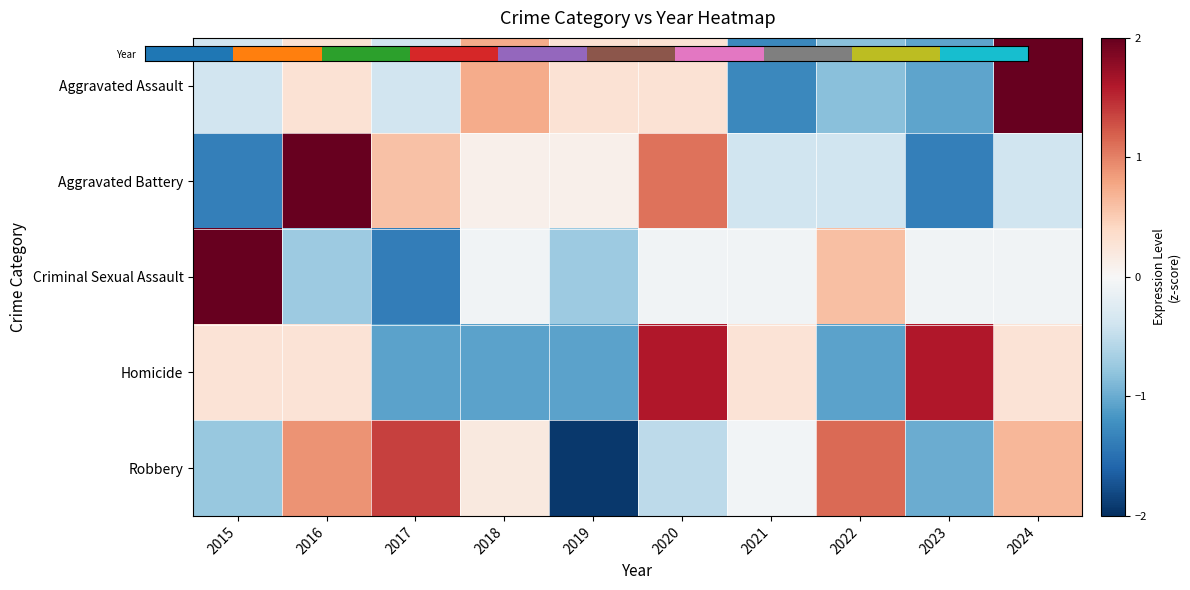

How many categories are shown in the chart?

10